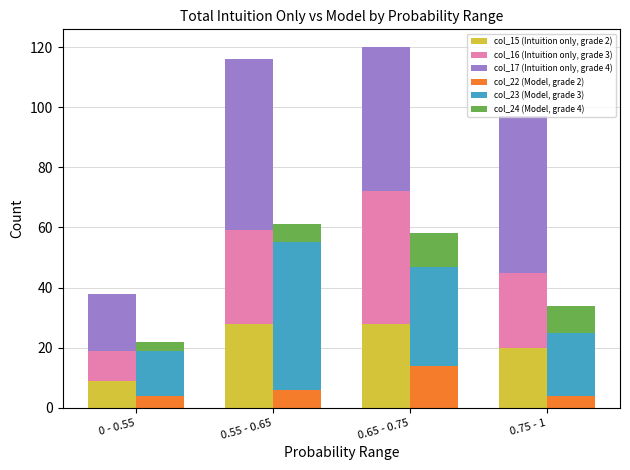

Count the number of data series in this chart.

6